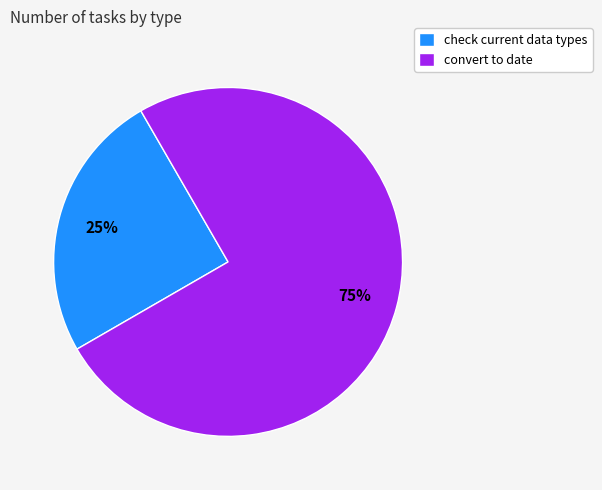

Which category has the biggest portion of the pie?

convert to date